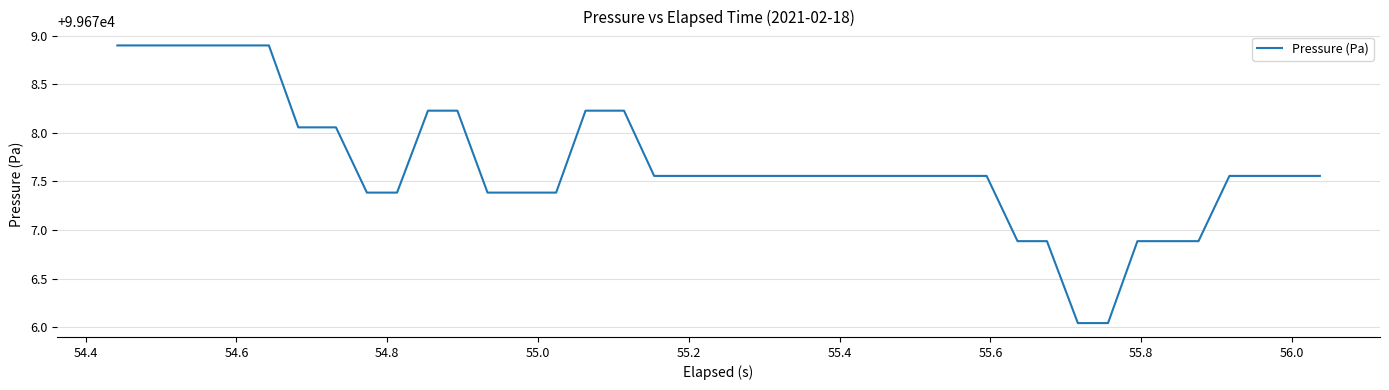

Count the number of values greater than 99677.

33